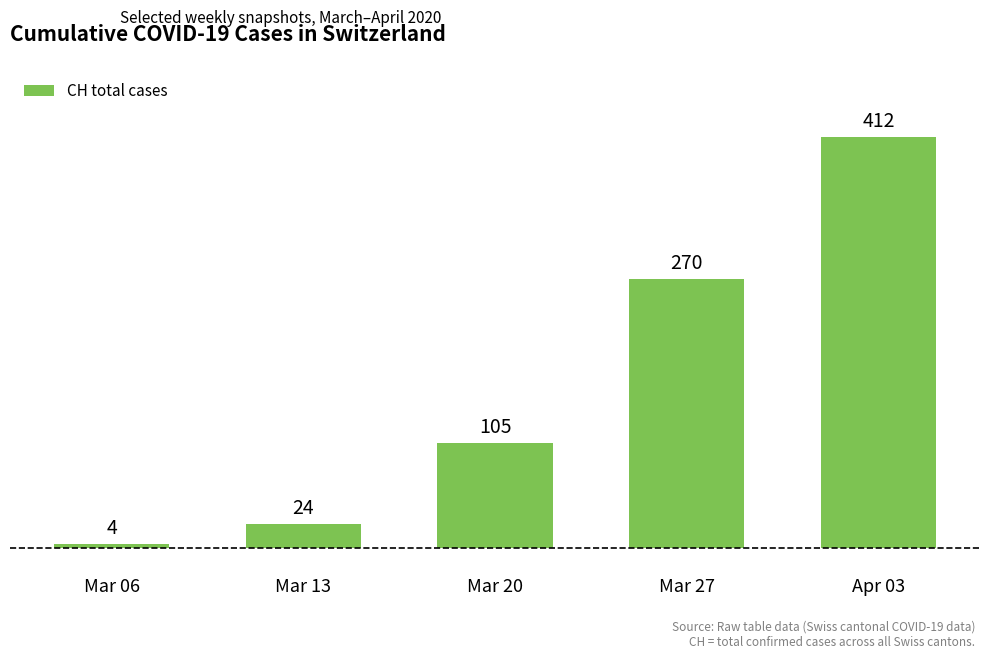

Is it true that the value at Mar 13 is 24?

True